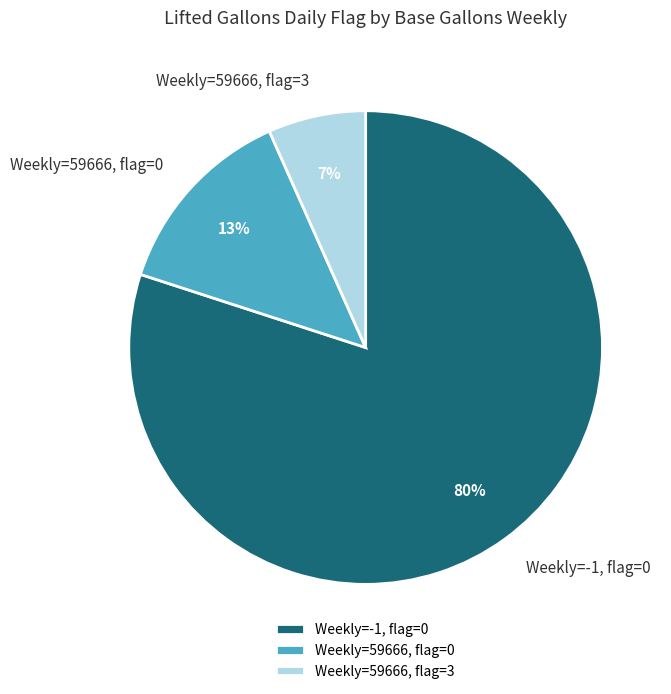

Is the sum of Weekly=59666, flag=3 and Weekly=59666, flag=0 greater than half?

No